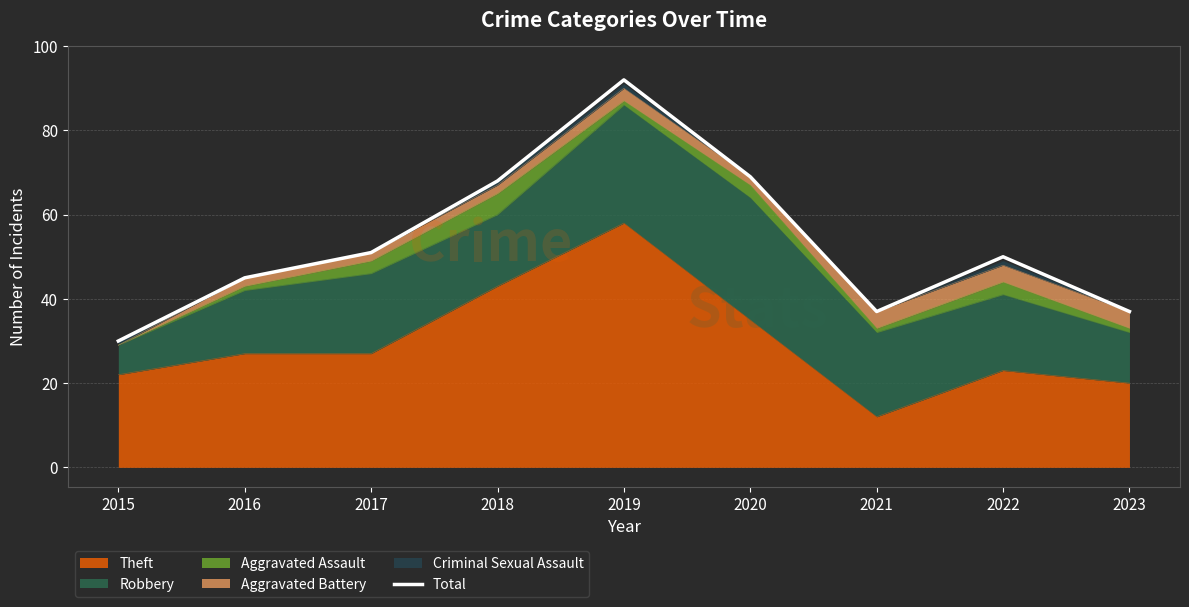

How many points are higher than both their immediate neighbors (excluding endpoints)?

2